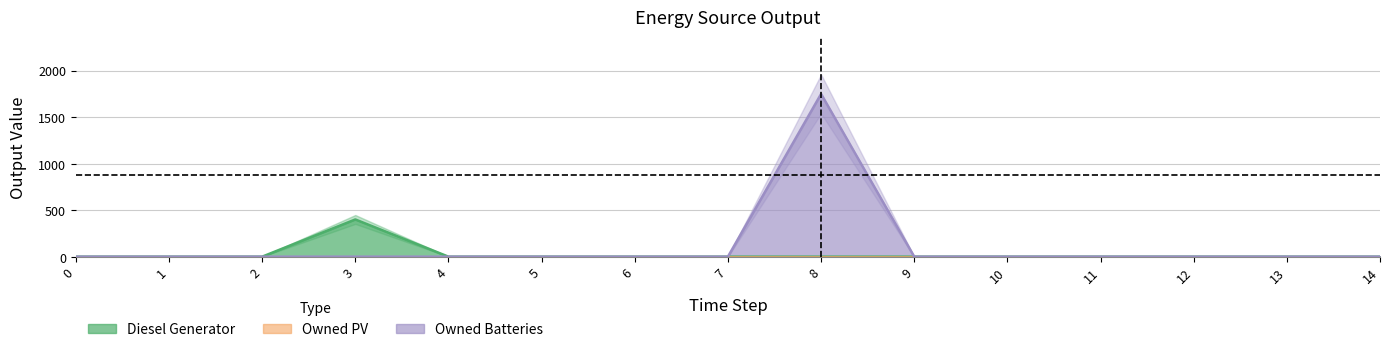

What is the greatest value displayed?

1749